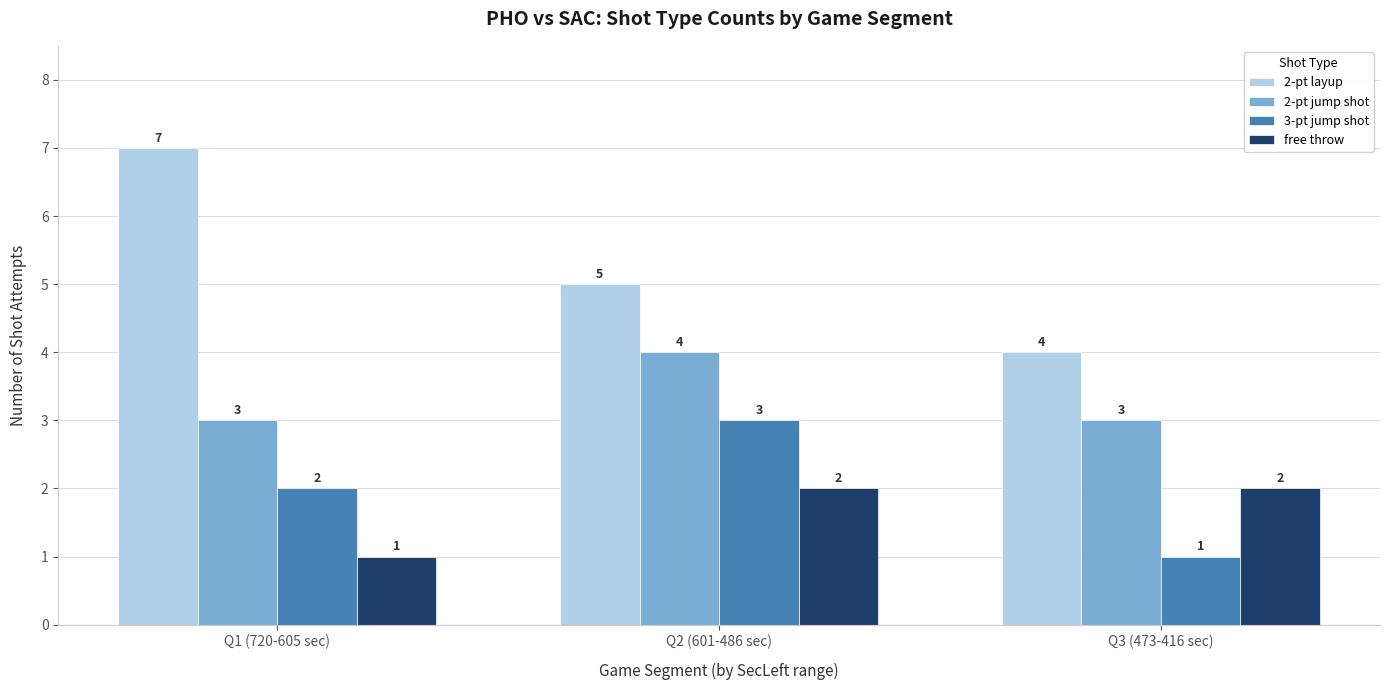

Is it true that 3-pt jump shot equals 1 at Q1 (720-605 sec)?

False